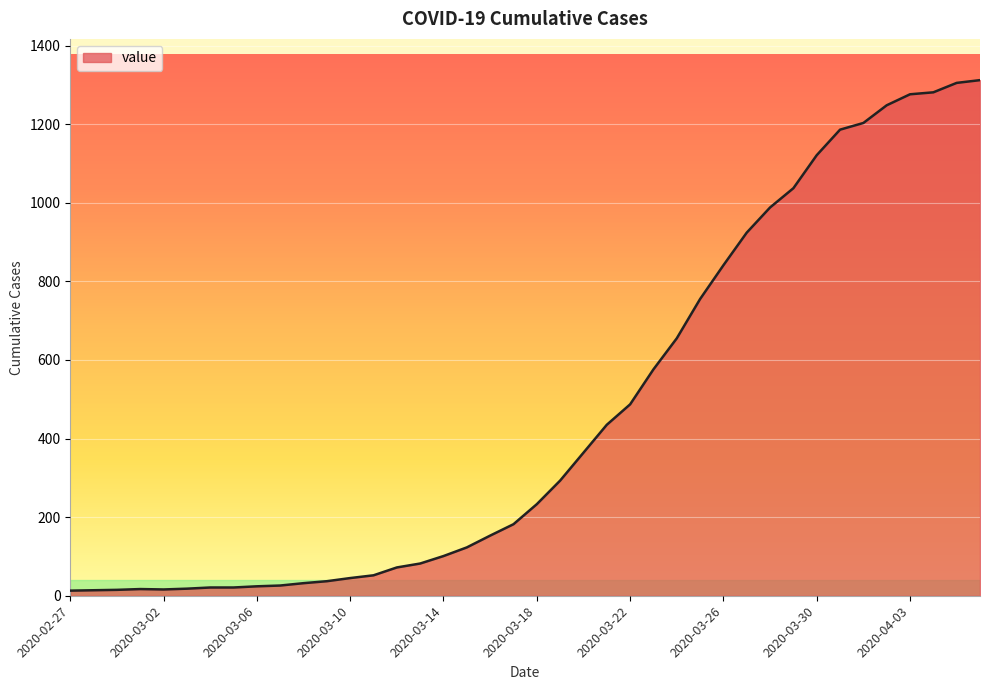

What is the maximum value shown in the chart?

1312